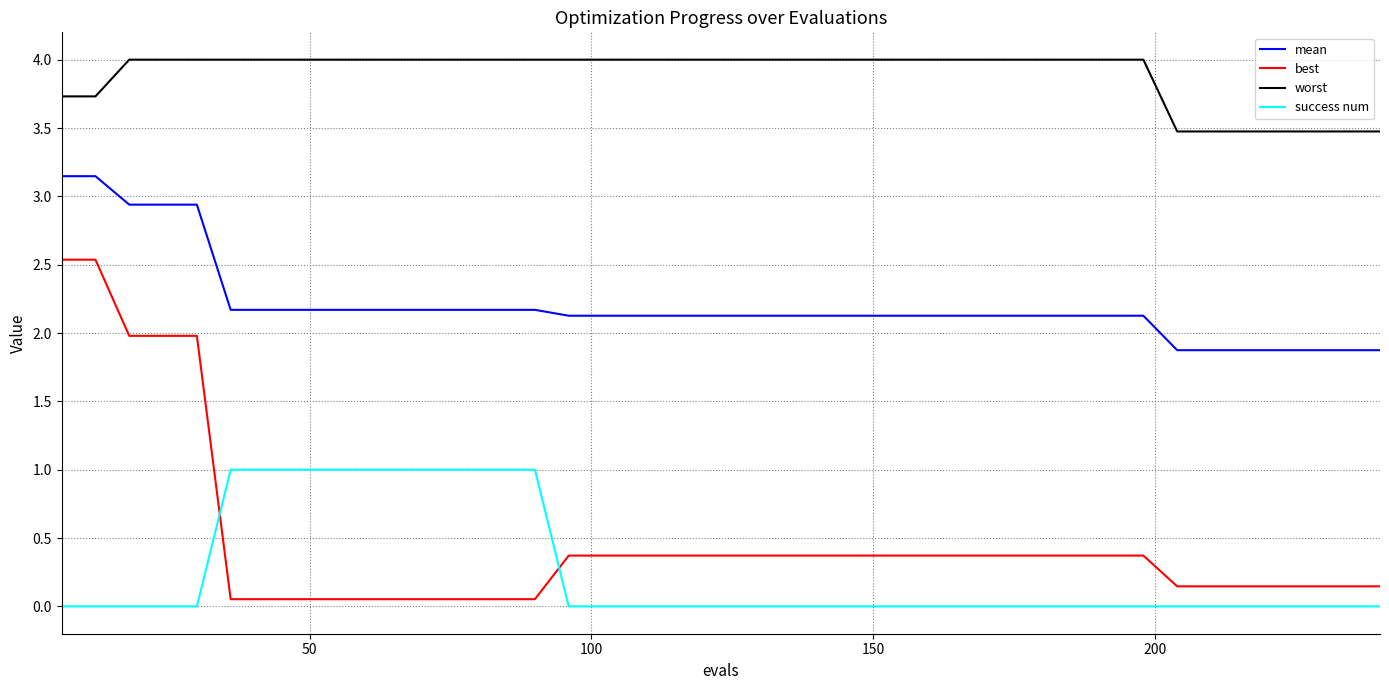

What is the highest value of the worst series?

4.0